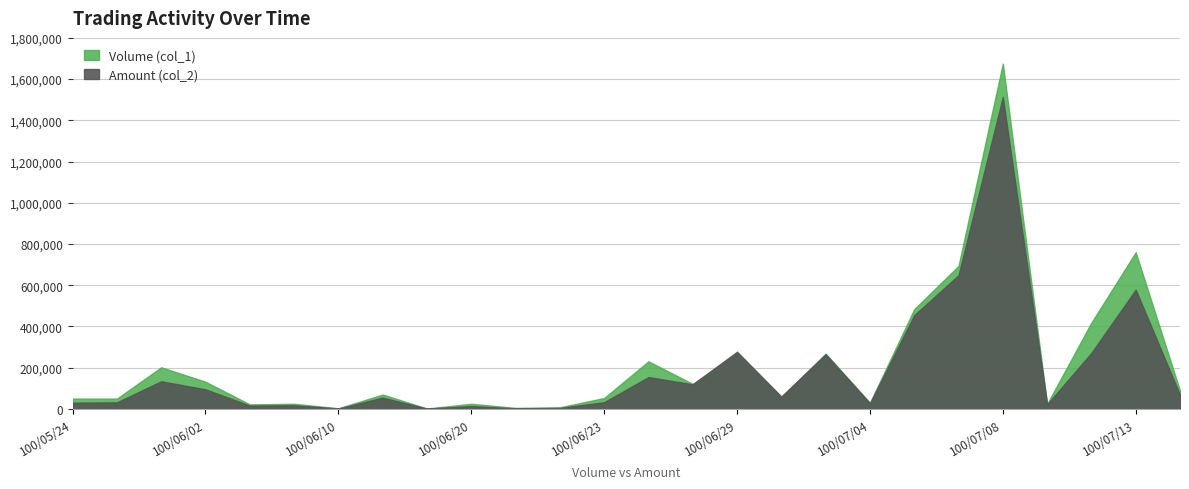

What is the average value of the Volume (col_1) series?

221923